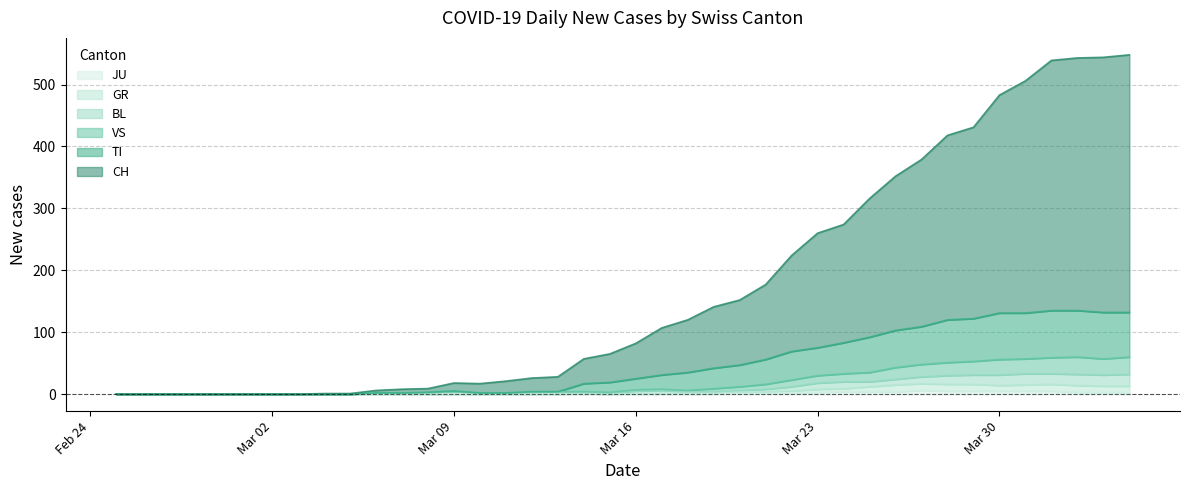

What is the average value of the VS series?

19